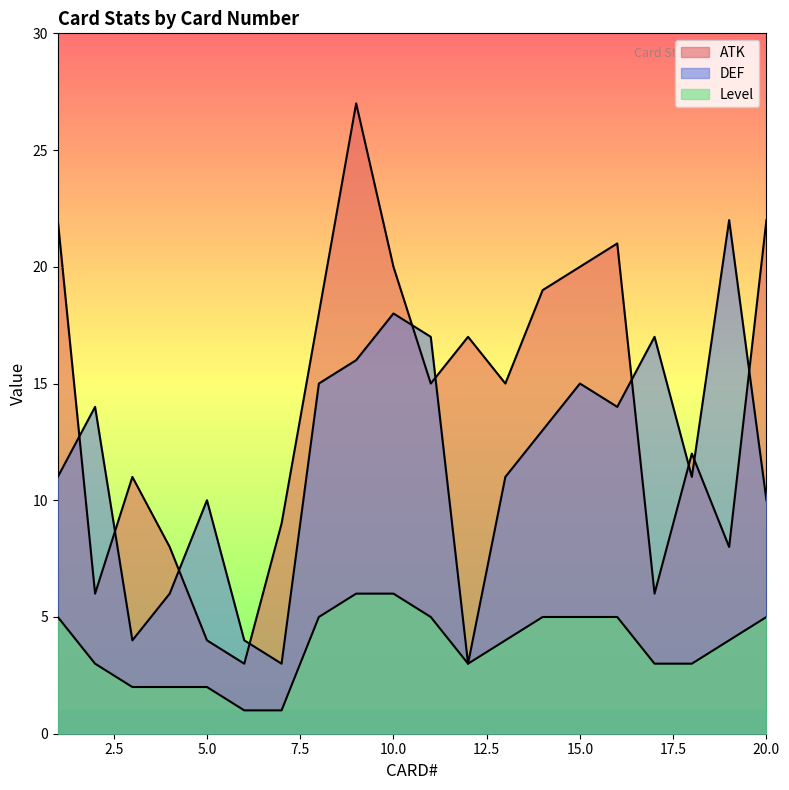

The DEF series shows 3 at 7. True or false?

True